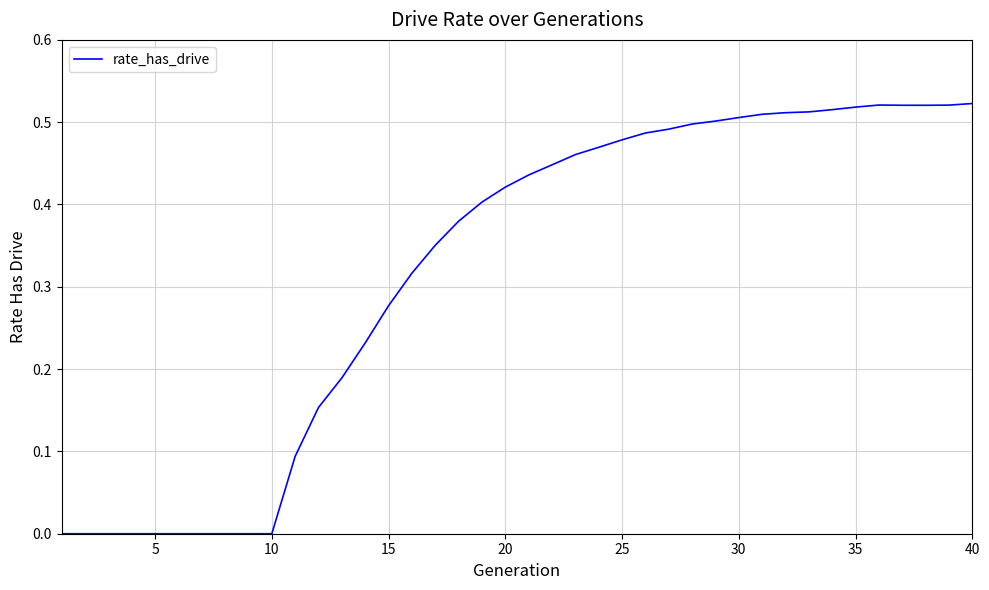

What is the change in value from 20 to 40?

+0.1